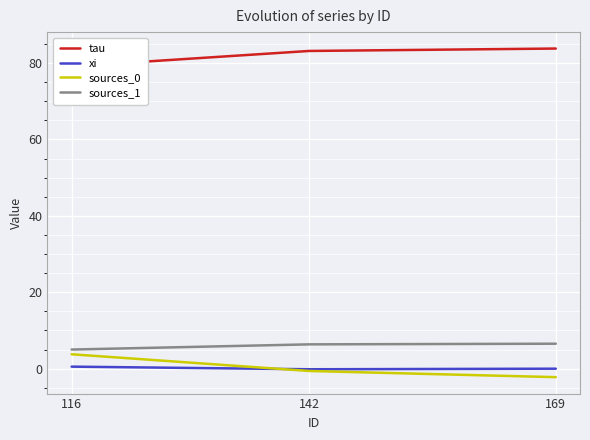

How many categories are shown in the chart?

3